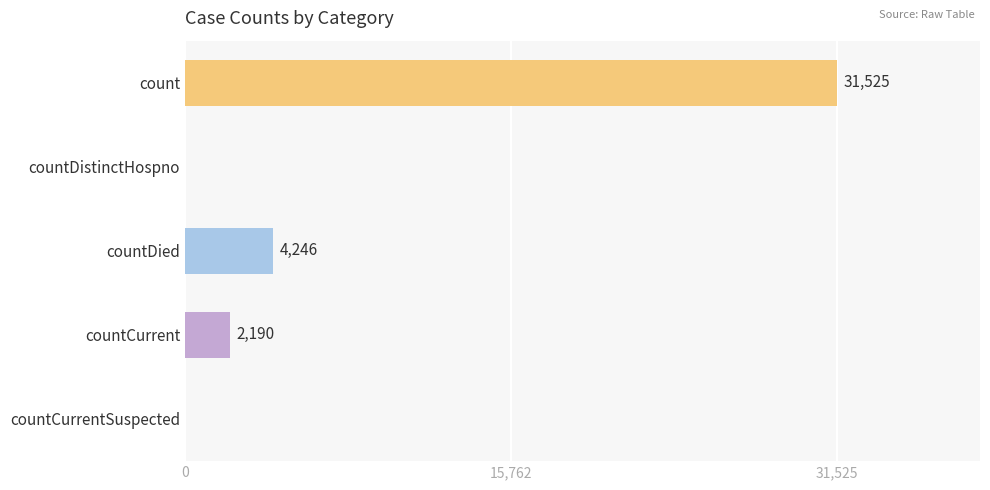

What is the sum of all values?

37961